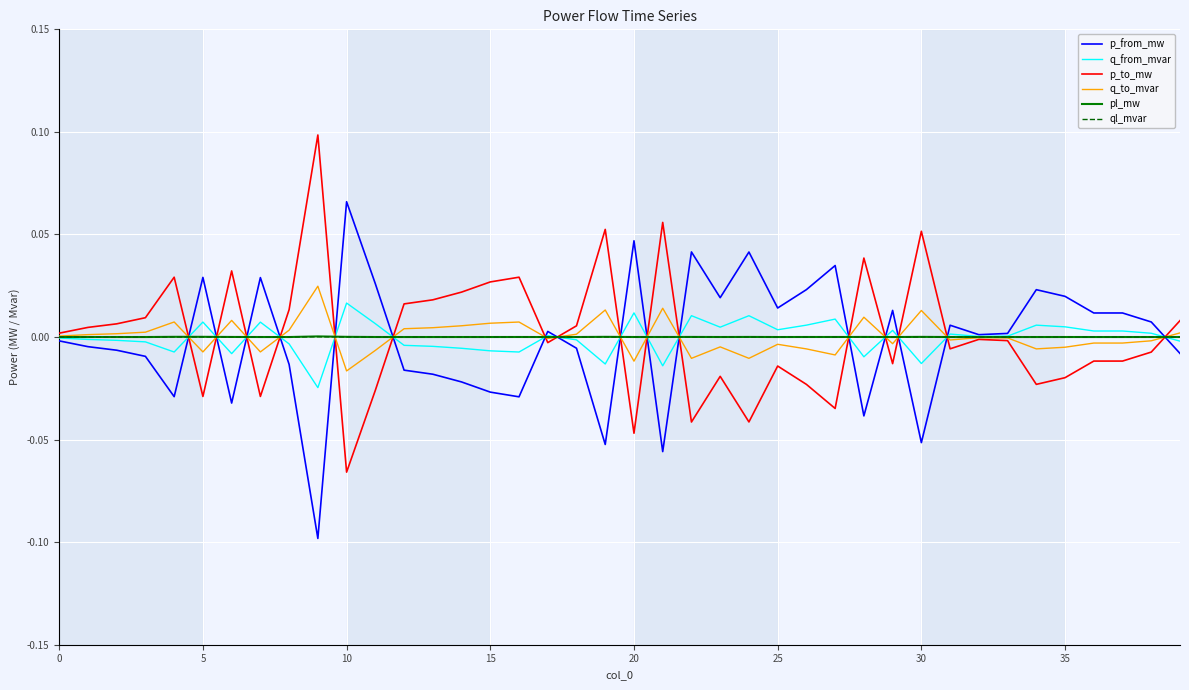

What is the label of the 32nd point from the left?

31